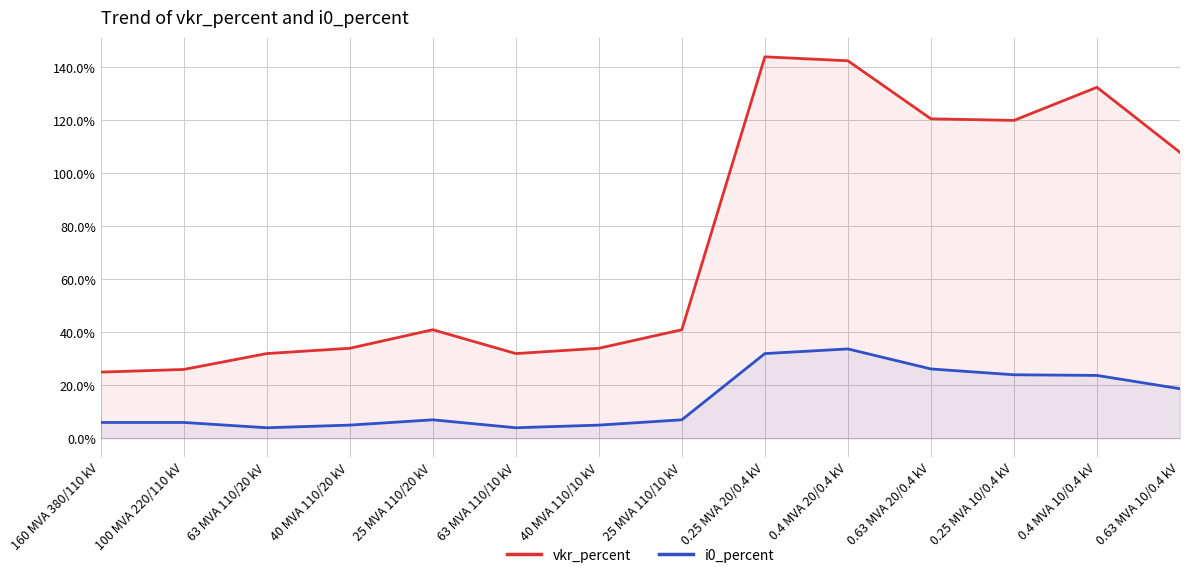

Between 0.63 MVA 10/0.4 kV and 100 MVA 220/110 kV, which is larger?

0.63 MVA 10/0.4 kV